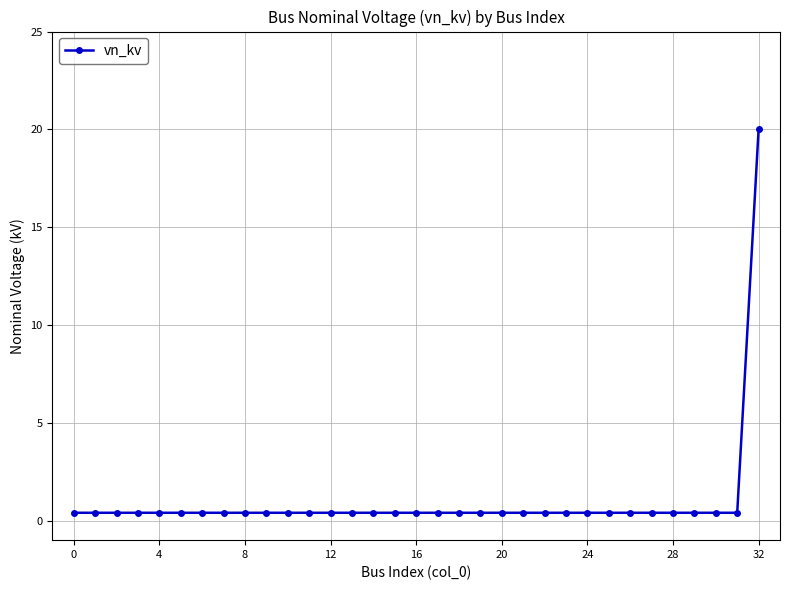

What is the sum of all values?

32.8